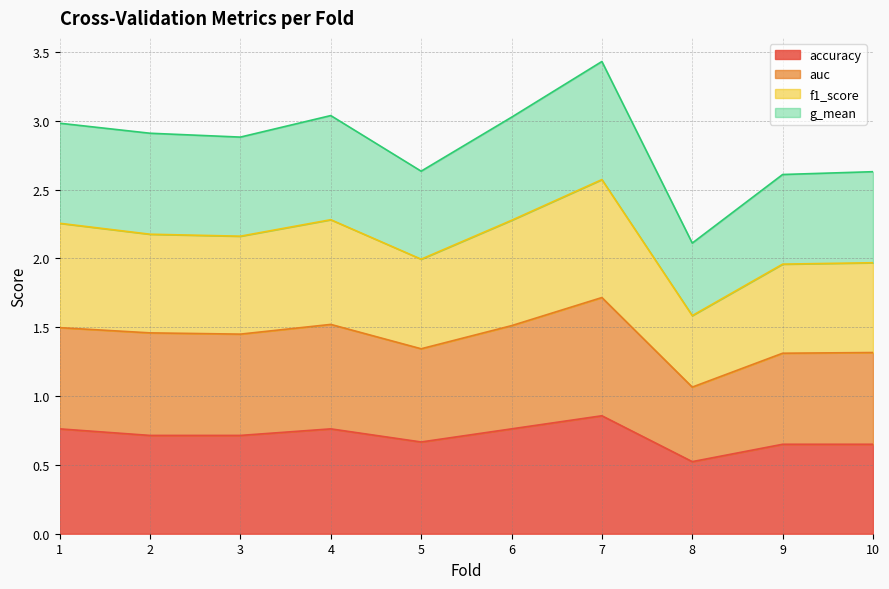

At 3, list the series in order from largest to smallest.

g_mean, f1_score, auc, accuracy